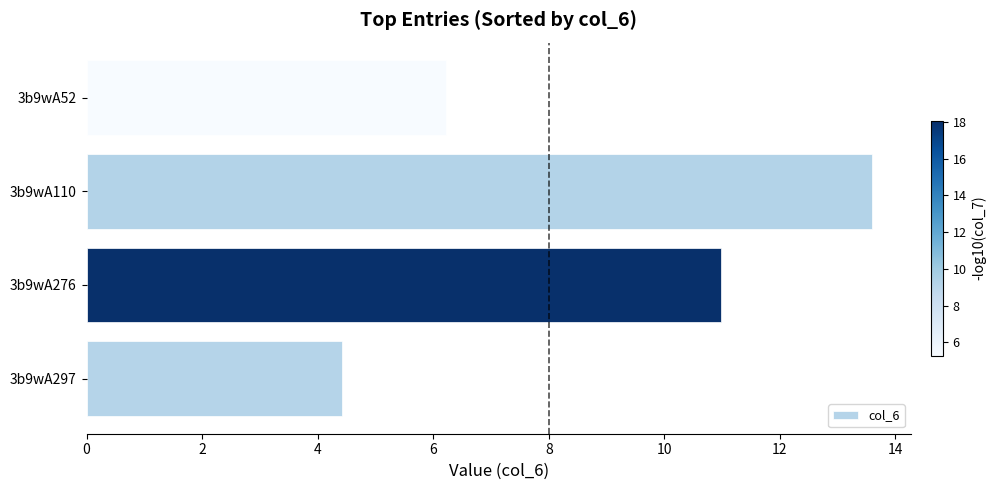

Is it true that the value at 3b9wA110 is 13.6?

True